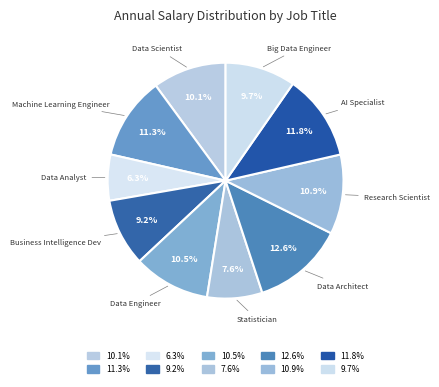

Count the number of slices in the pie.

10